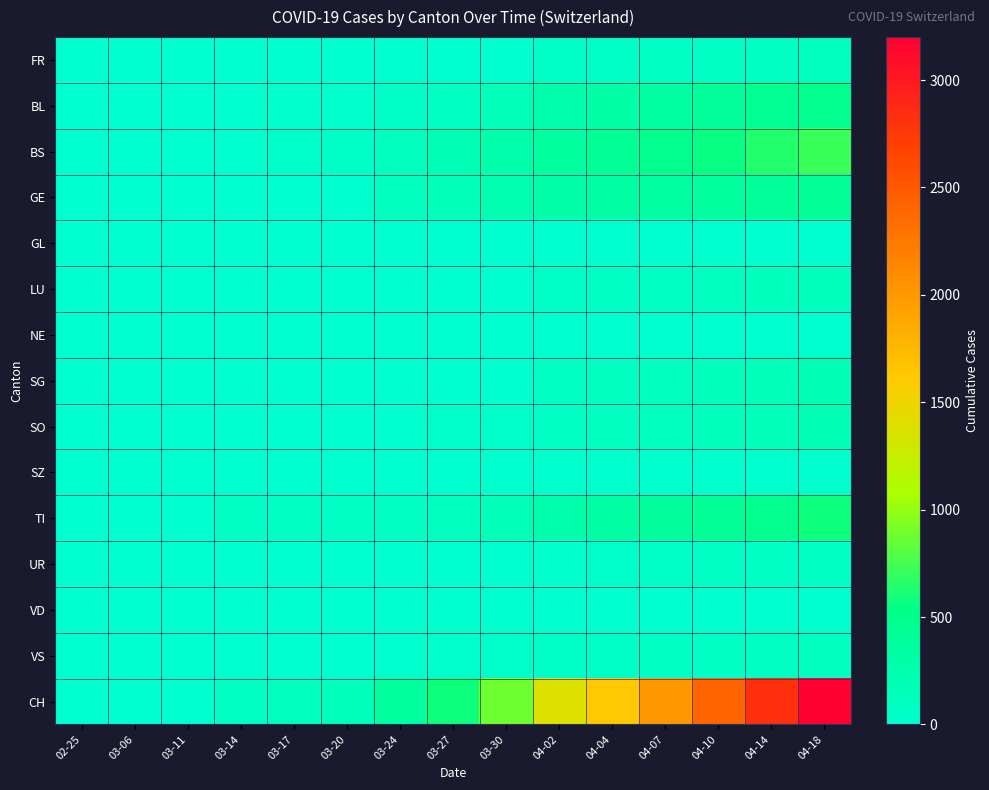

What is the total value across all series at 03-20?

276